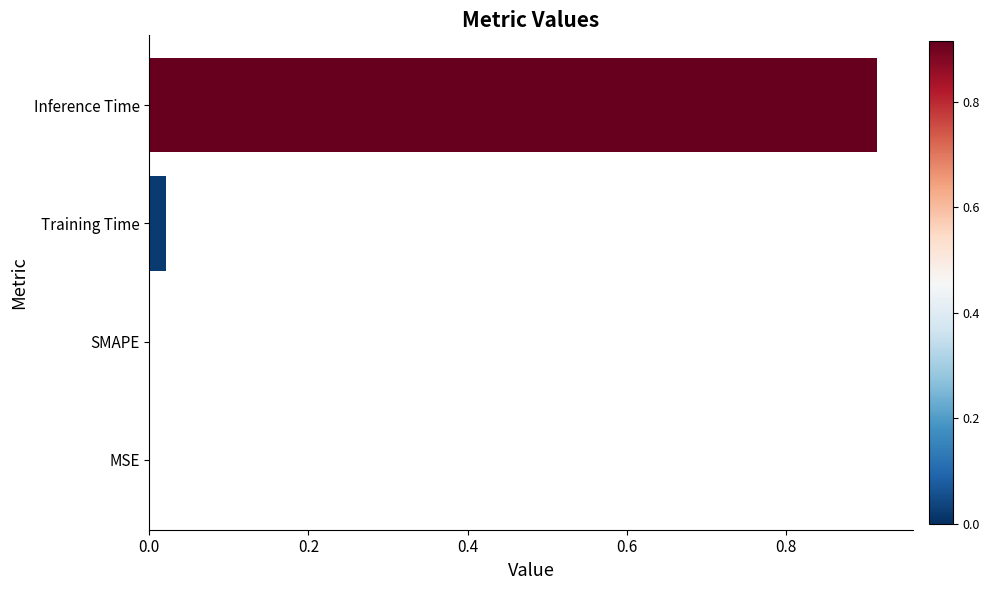

True or false: the data shows 0.5 at Inference Time.

False